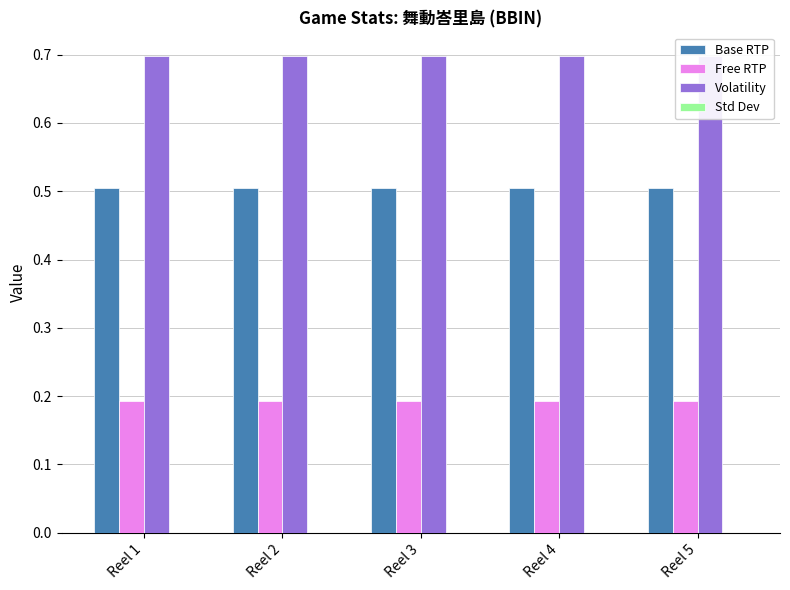

What are all the series names shown in the legend?

Base RTP, Free RTP, Volatility, Std Dev